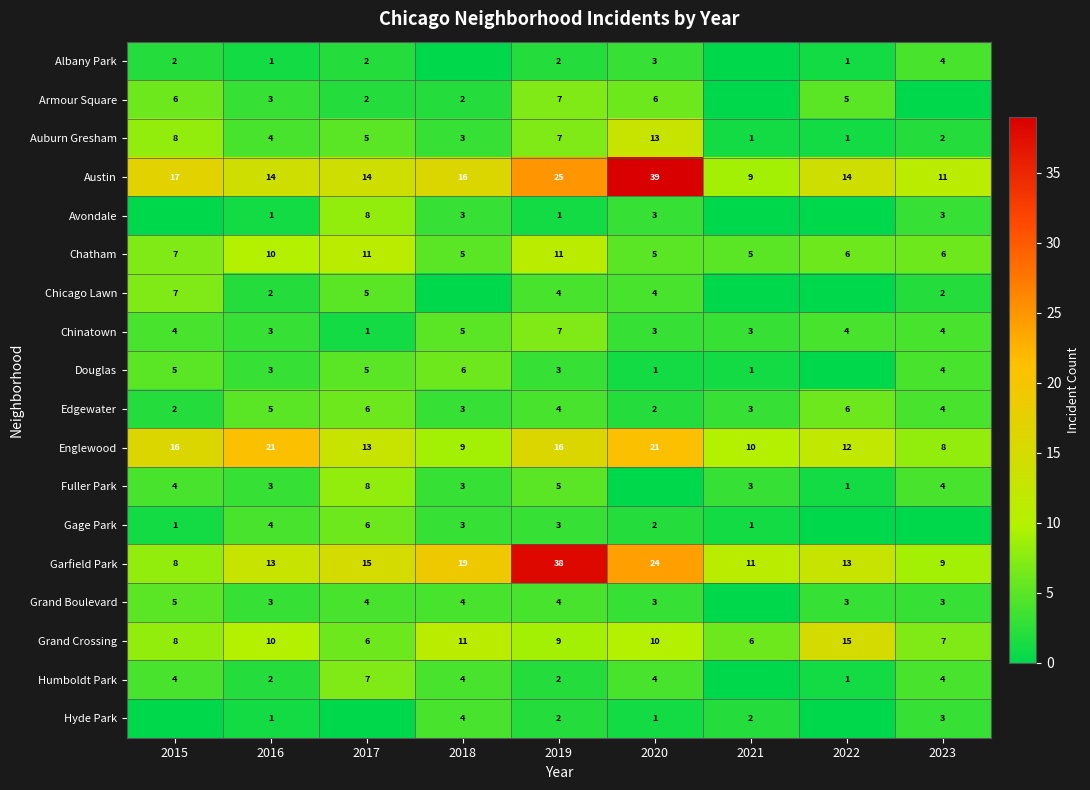

Between 2022 and 2018, which is larger?

2022